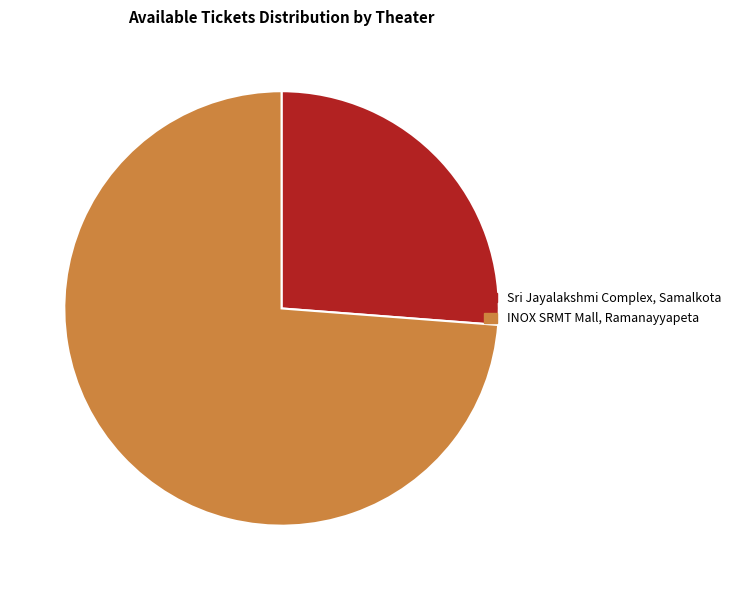

Which slice is the smallest?

Sri Jayalakshmi Complex, Samalkota